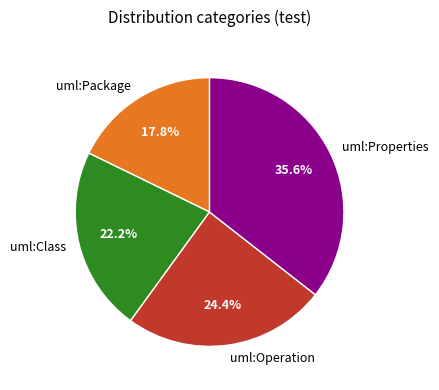

What is the largest slice in the pie chart?

uml:Properties